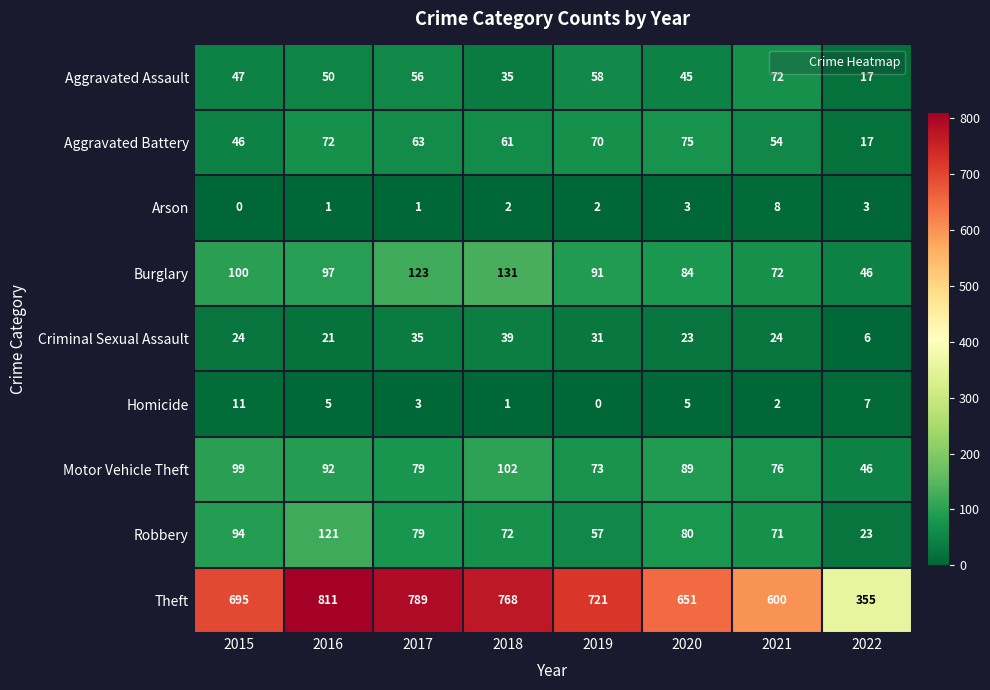

Between 2015 and 2016, which series saw the biggest shift?

Theft